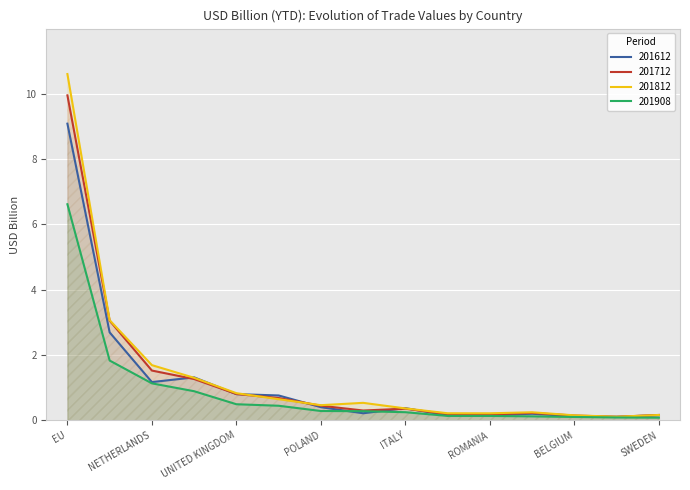

Reading right to left, list all the values displayed in this chart.

201612: SWEDEN=0.2	SLOVAK=0.1	BELGIUM=0.1	AUSTRIA=0.2	ROMANIA=0.2	SPAIN=0.2	ITALY=0.4	CZECHIA=0.2	POLAND=0.4	FRANCE=0.8	UNITED KINGDOM=0.8	HUNGARY=1.3	NETHERLANDS=1.2	GERMANY=2.7	EU=9.1
201712: SWEDEN=0.2	SLOVAK=0.1	BELGIUM=0.1	AUSTRIA=0.2	ROMANIA=0.2	SPAIN=0.2	ITALY=0.4	CZECHIA=0.3	POLAND=0.4	FRANCE=0.7	UNITED KINGDOM=0.8	HUNGARY=1.3	NETHERLANDS=1.5	GERMANY=3.1	EU=10.0
201812: SWEDEN=0.2	SLOVAK=0.1	BELGIUM=0.2	AUSTRIA=0.2	ROMANIA=0.2	SPAIN=0.2	ITALY=0.4	CZECHIA=0.5	POLAND=0.5	FRANCE=0.6	UNITED KINGDOM=0.8	HUNGARY=1.3	NETHERLANDS=1.7	GERMANY=3.1	EU=10.6
201908: SWEDEN=0.1	SLOVAK=0.1	BELGIUM=0.1	AUSTRIA=0.1	ROMANIA=0.1	SPAIN=0.1	ITALY=0.2	CZECHIA=0.3	POLAND=0.3	FRANCE=0.4	UNITED KINGDOM=0.5	HUNGARY=0.9	NETHERLANDS=1.1	GERMANY=1.8	EU=6.6